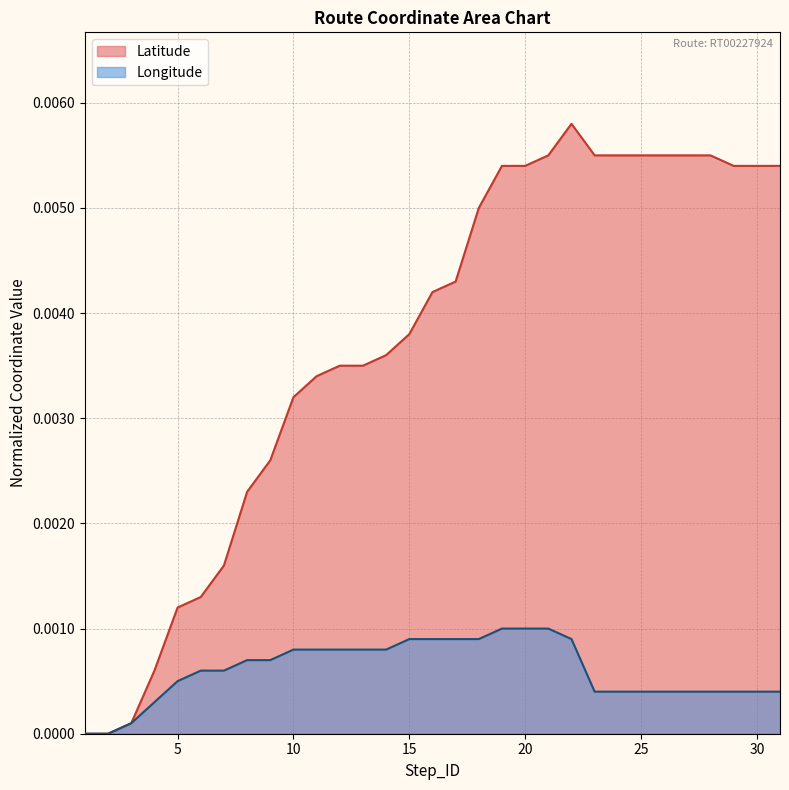

True or false: Latitude and Longitude intersect in this chart.

True